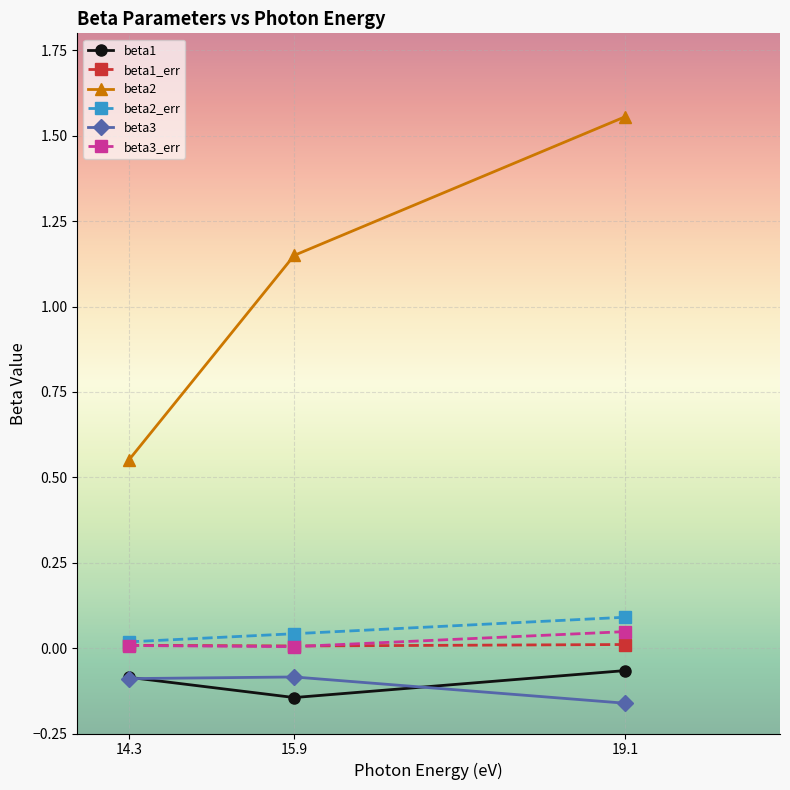

What is the label of the 2nd point from the right?

15.9